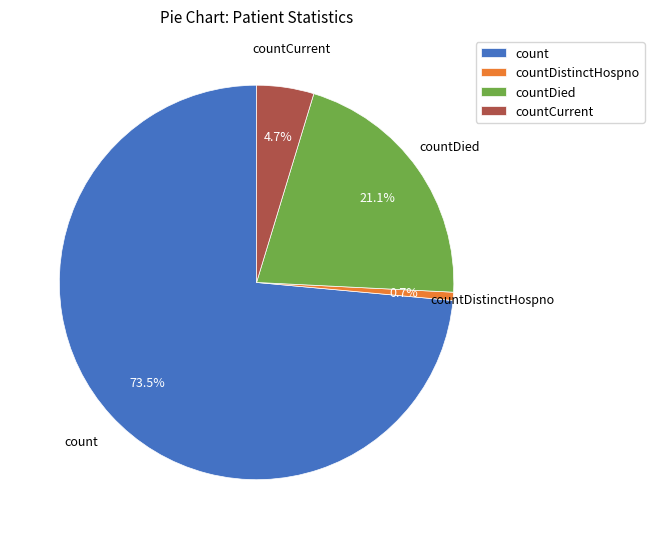

To the nearest percent, what is the average slice percentage?

25%